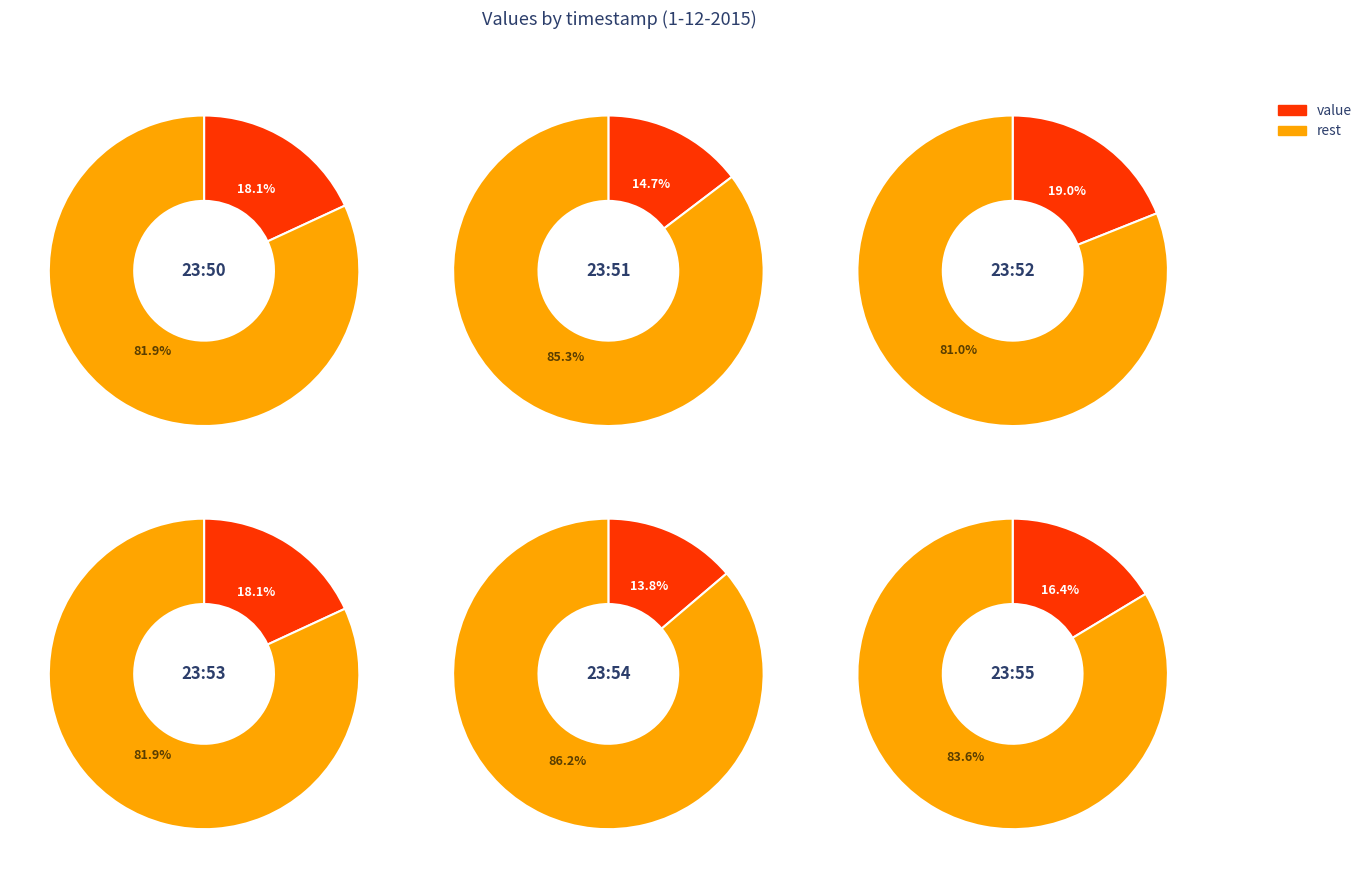

Does 1-12-2015 23:52 represent more than half of the total?

No